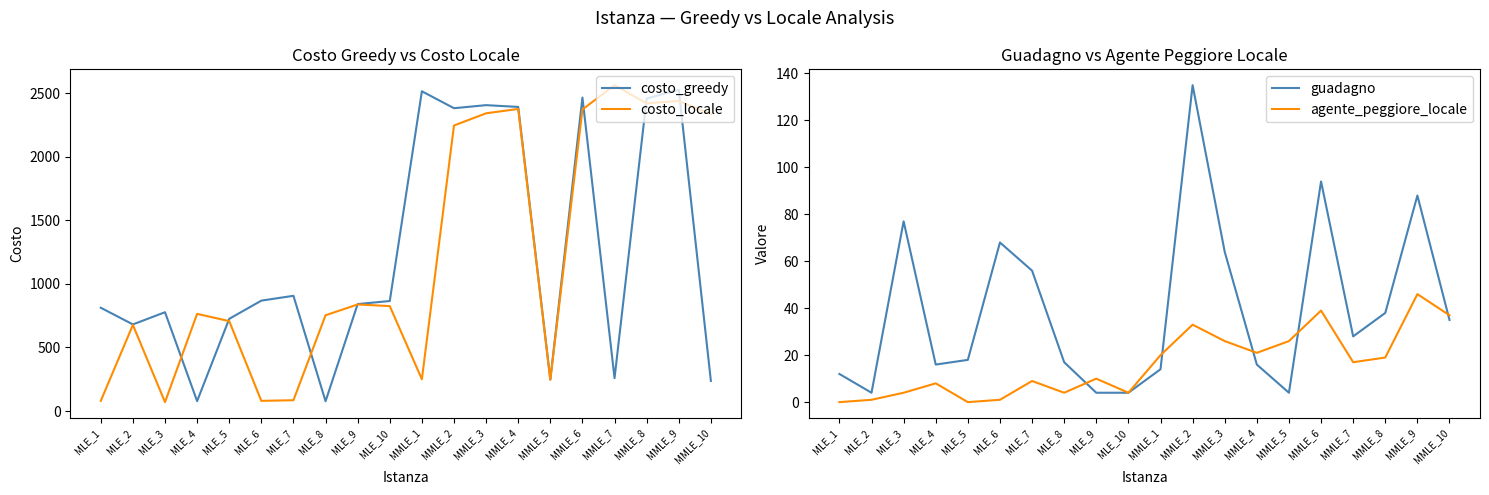

How many interior local valleys does the agente_peggiore_locale series have?

5